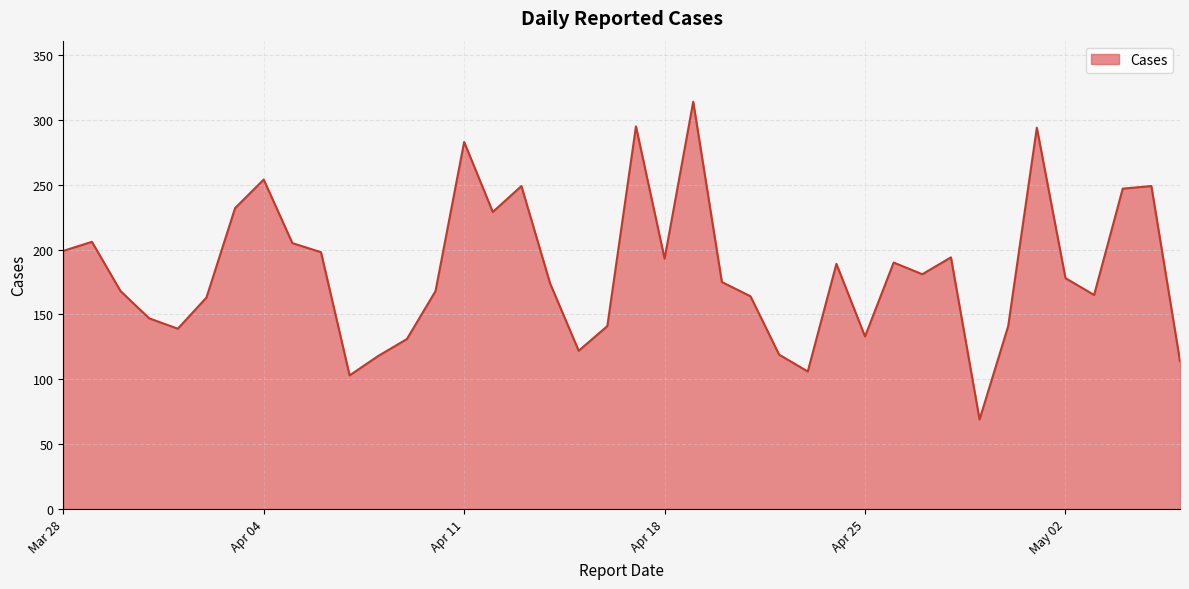

What is the maximum value shown in the chart?

314